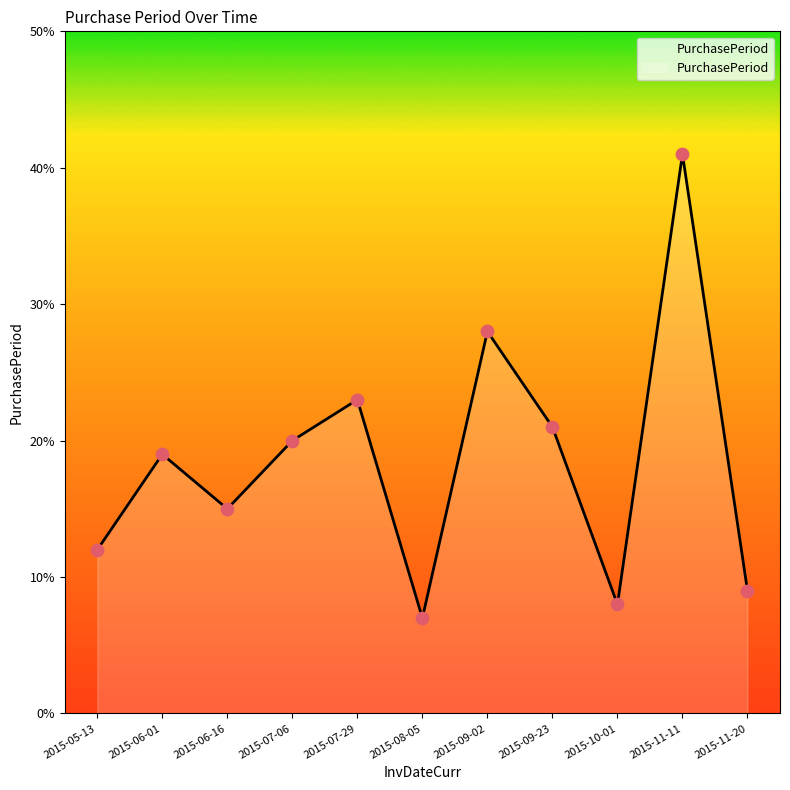

Which has a higher value, 2015-10-01 or 2015-07-06?

2015-07-06